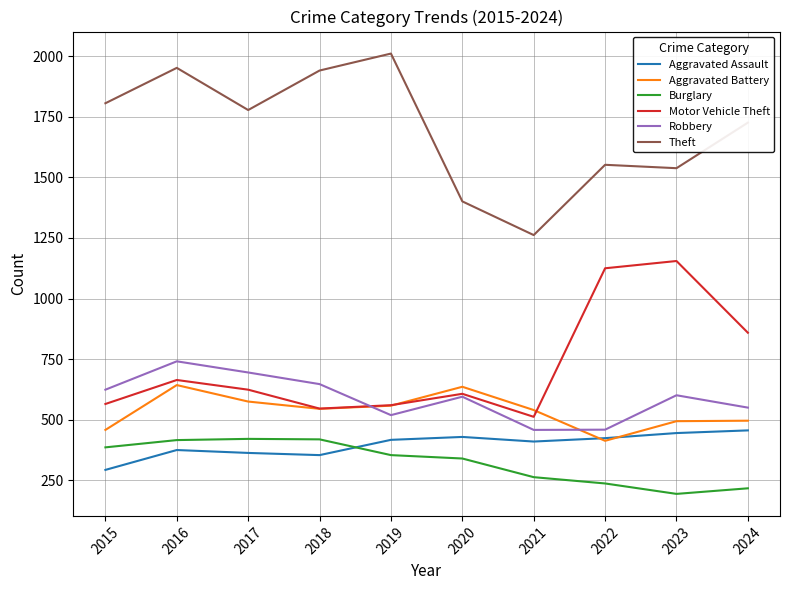

What is the difference between the maximum and minimum values in the Theft series?

749